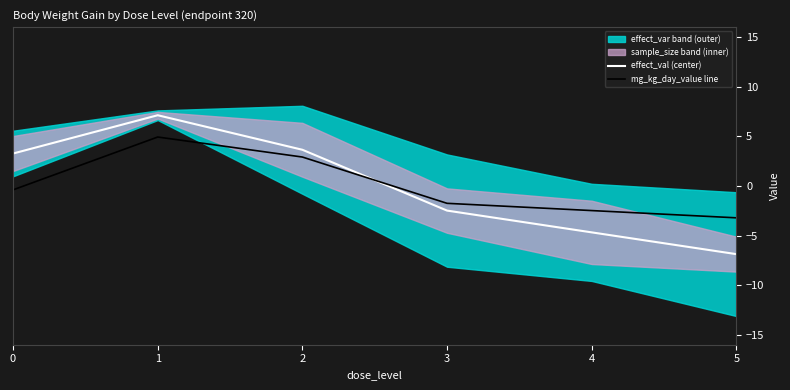

How many interior local peaks does the mg_kg_day_value line series have?

1